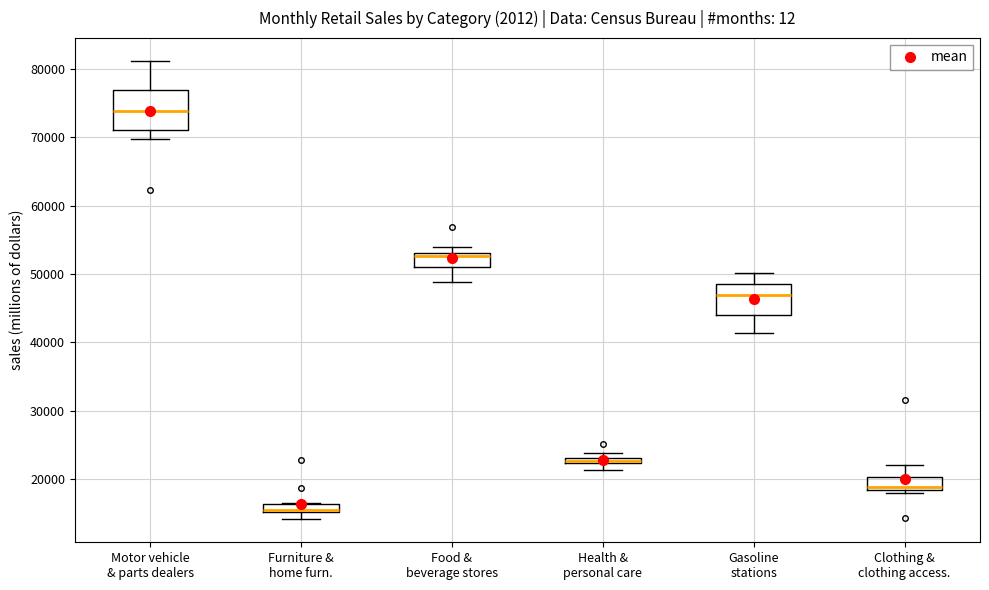

Which box is the tallest, from its lower edge to its upper edge?

Motor vehicle & parts dealers